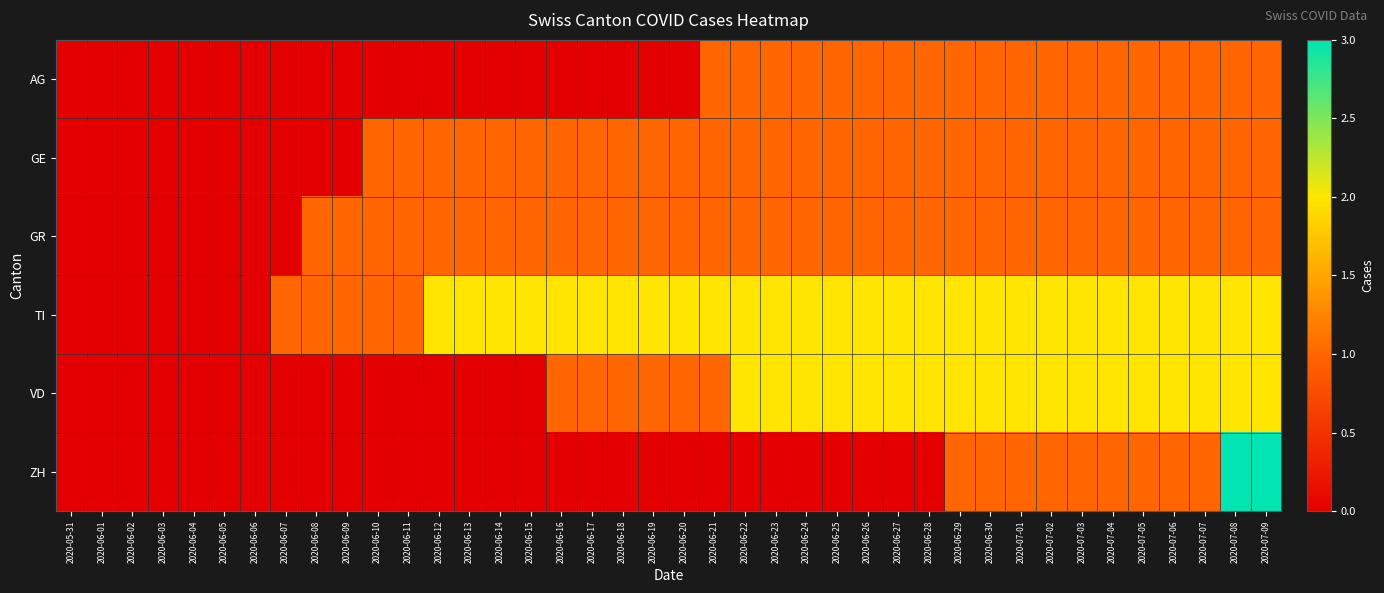

Which series has the largest range (max minus min)?

ZH